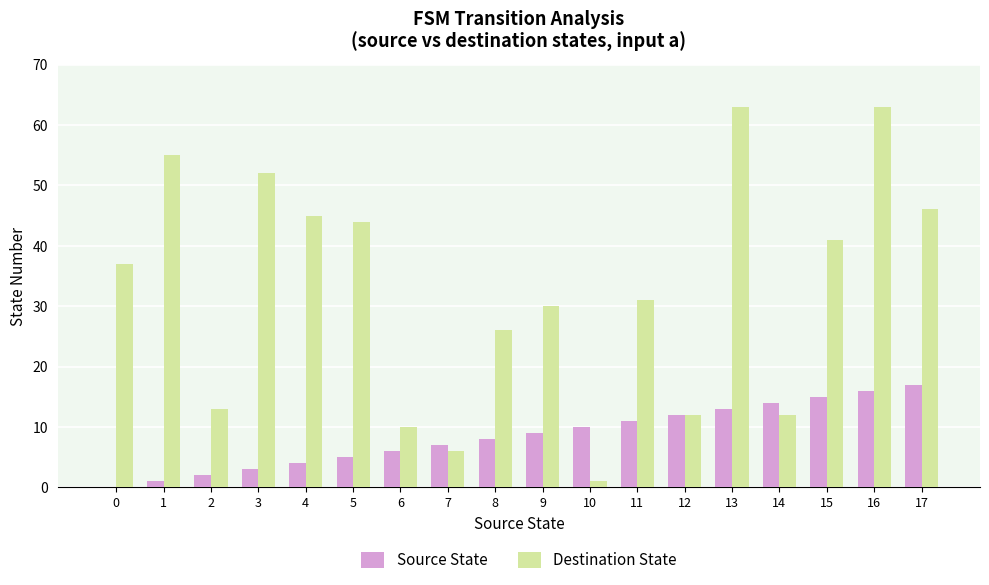

What is the sum of all Source State values?

153